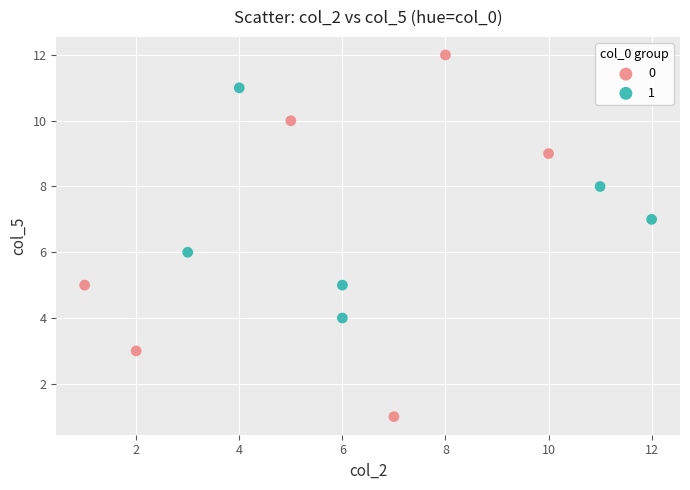

Which series reaches the maximum Y coordinate?

0